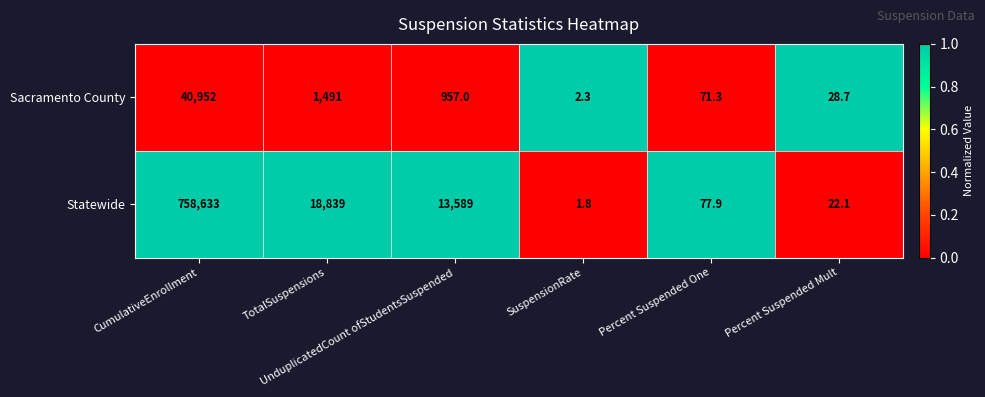

What is the lowest value of the Statewide series?

1.8